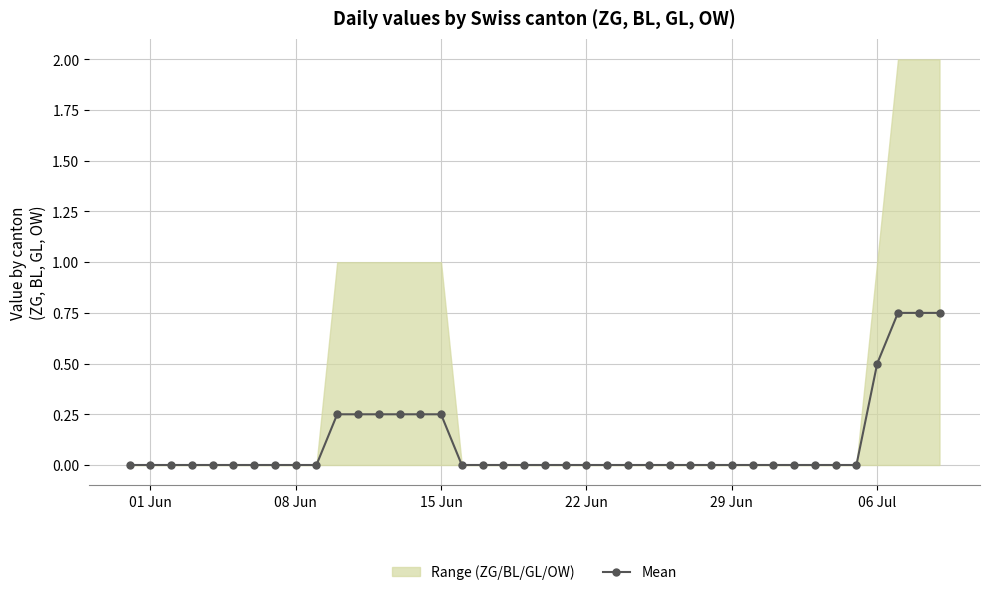

True or false: the data has more than 2 interior local peaks.

False